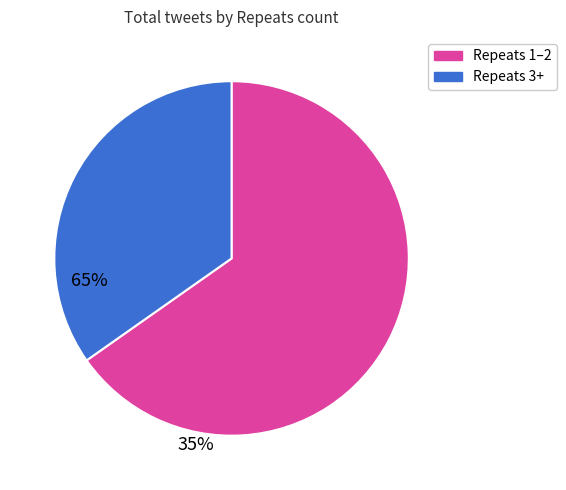

Is there a majority slice in this chart?

Yes